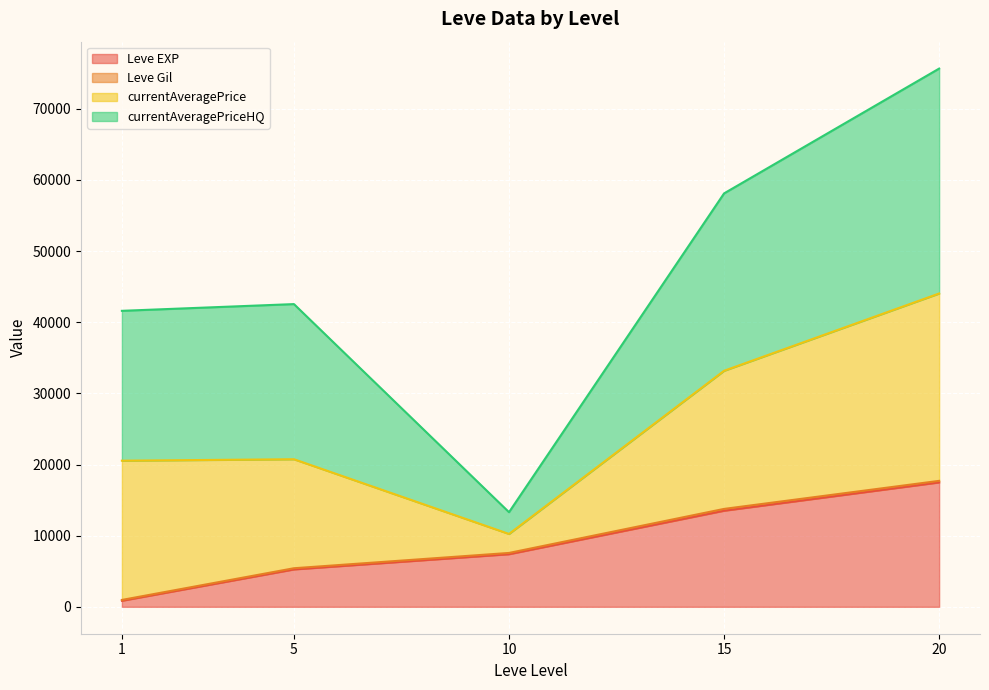

At which category is the sum across all series the highest?

20